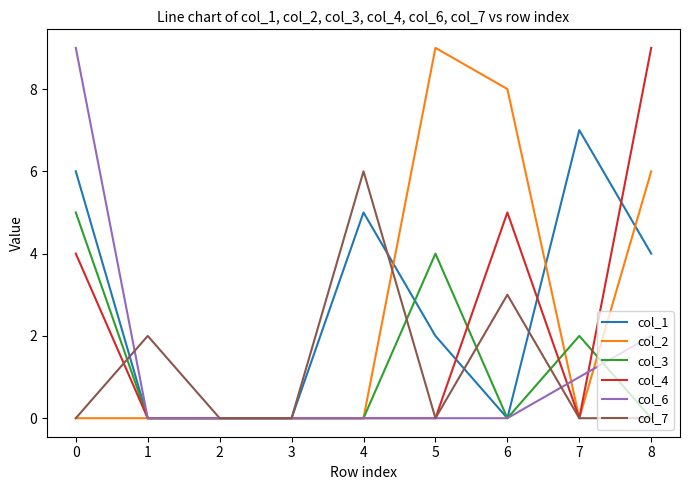

Which series changed the most between 1 and 6?

col_2